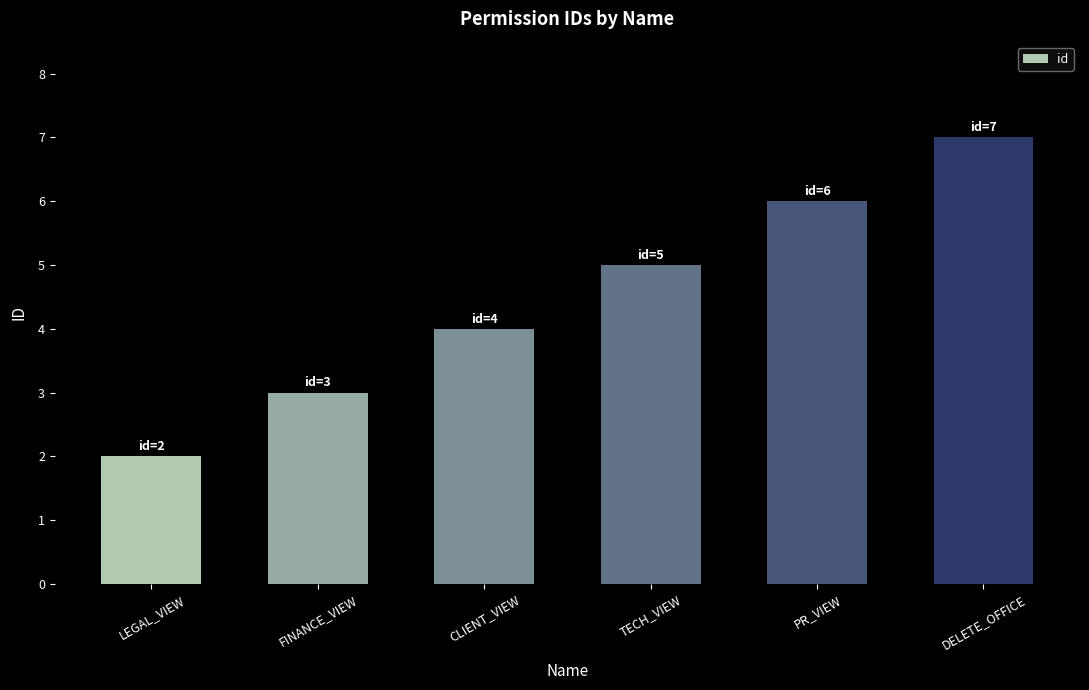

At which label is the value closest to 4?

CLIENT_VIEW